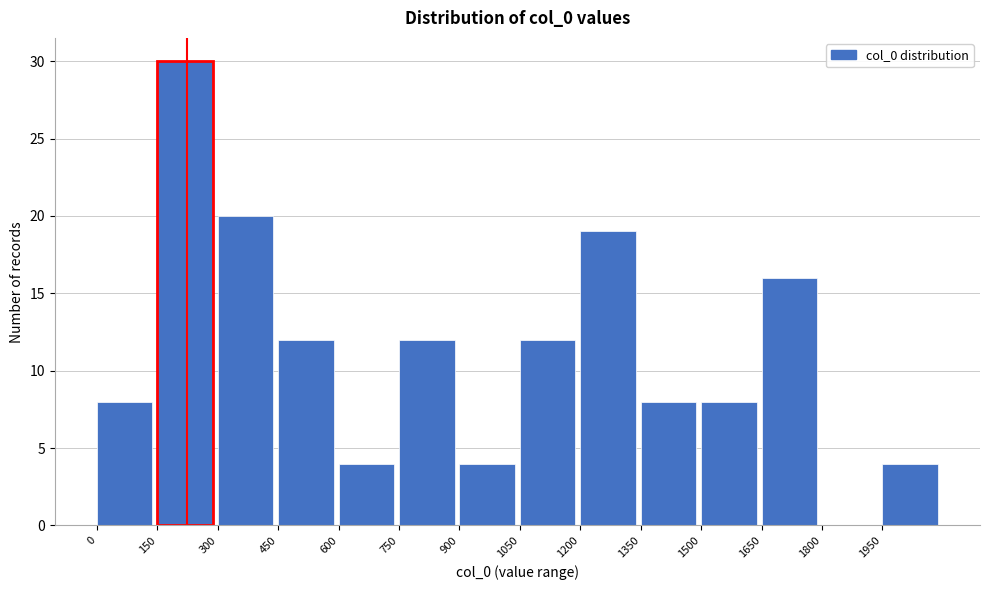

Reading left to right, transcribe this chart: for each bar, give the range it covers on the x-axis and its height. Neither the bar edges nor the heights are printed on the chart, so give them approximately, as read against the axes.

0 to 150: 8
150 to 300: 30
300 to 450: 20
450 to 600: 12
600 to 750: 4
750 to 900: 12
900 to 1050: 4
1050 to 1200: 12
1200 to 1350: 19
1350 to 1500: 8
1500 to 1650: 8
1650 to 1800: 16
1800 to 1950: 0
1950 to 2100: 4